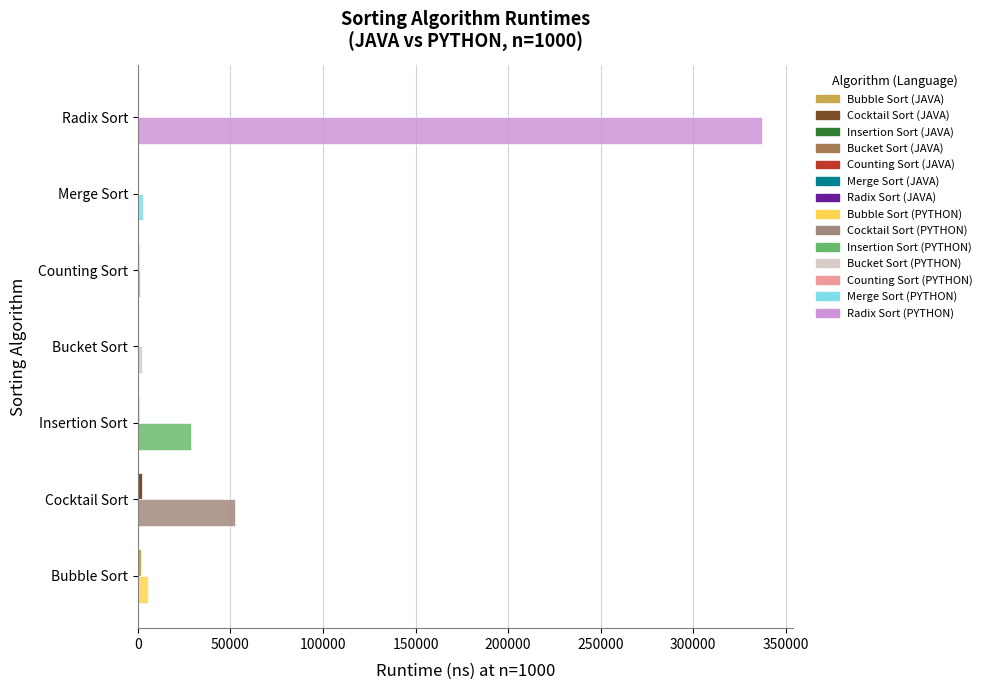

What is the maximum value shown in the chart?

337124.8